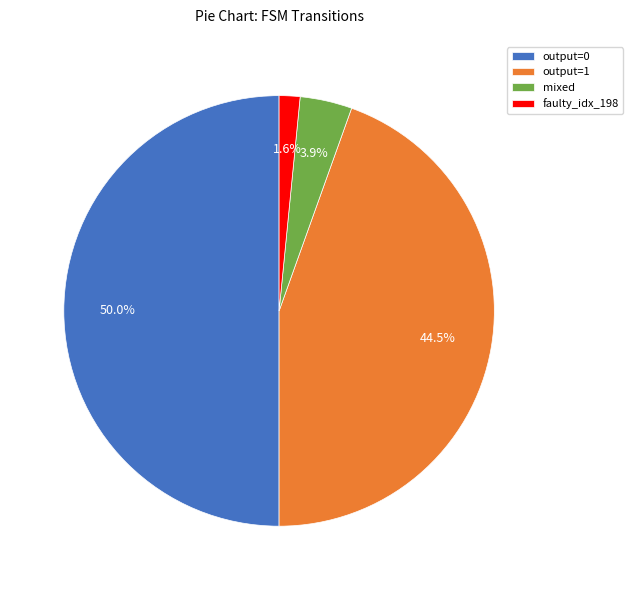

To the nearest percent, what is the difference between the largest and smallest slice percentages?

48%